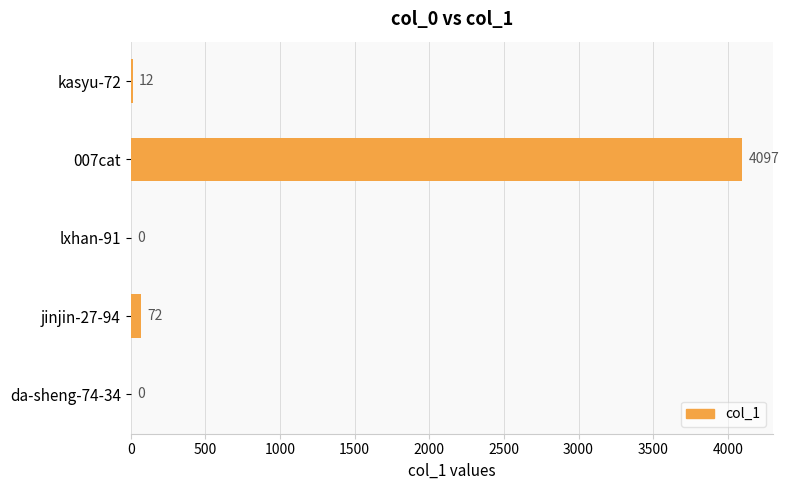

Reading top to bottom, what are all the values shown in this chart?

kasyu-72=12	007cat=4097	lxhan-91=0	jinjin-27-94=72	da-sheng-74-34=0